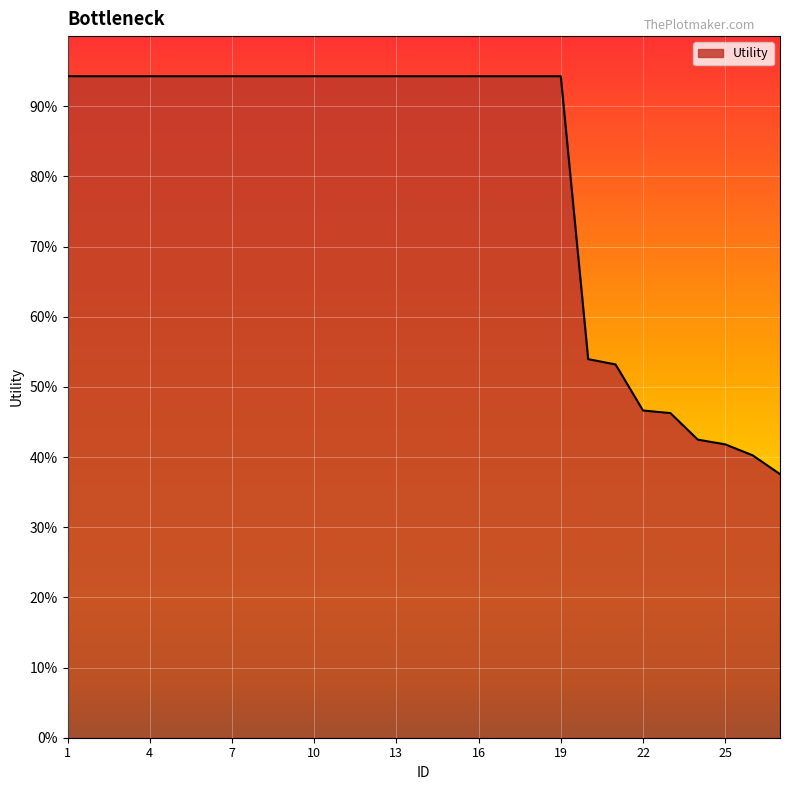

Does the chart display data point markers on the line(s)?

No